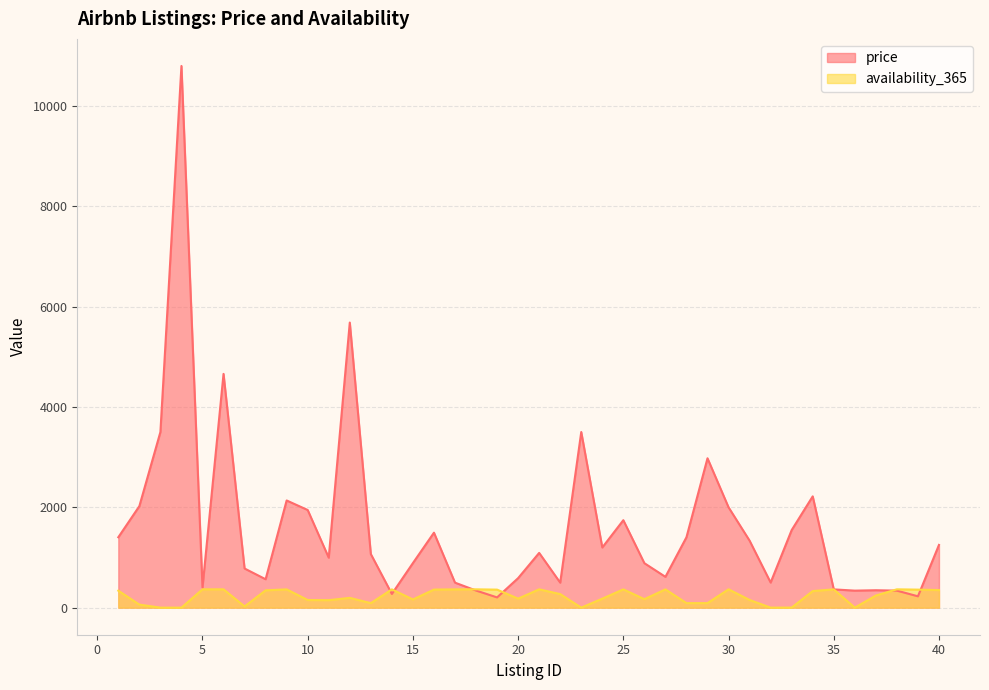

Where is the first local minimum for price?

5